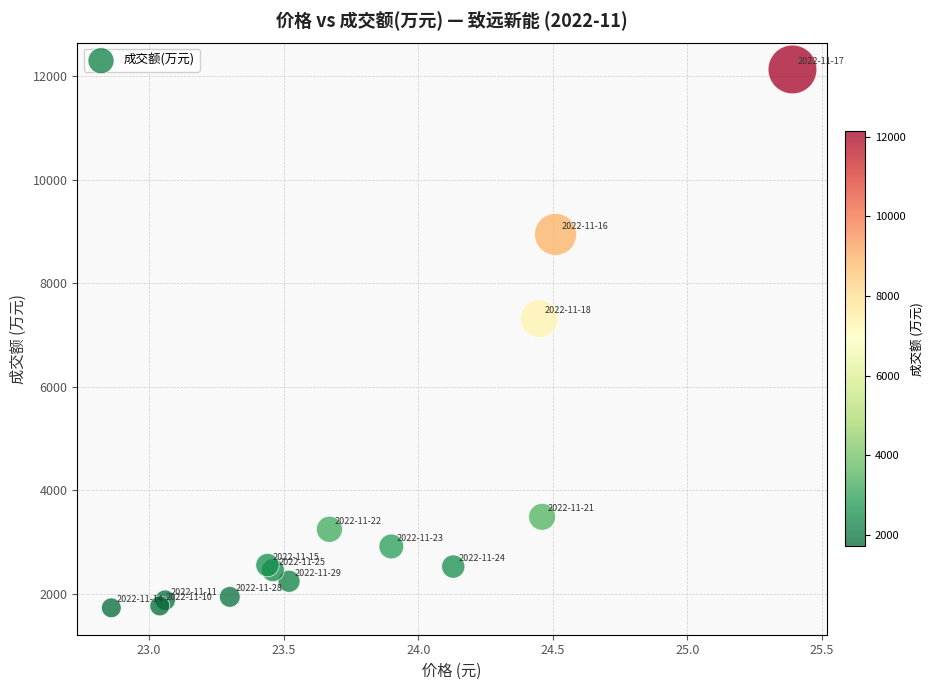

What Y value in the scatter plot is closest to 6929?

7318